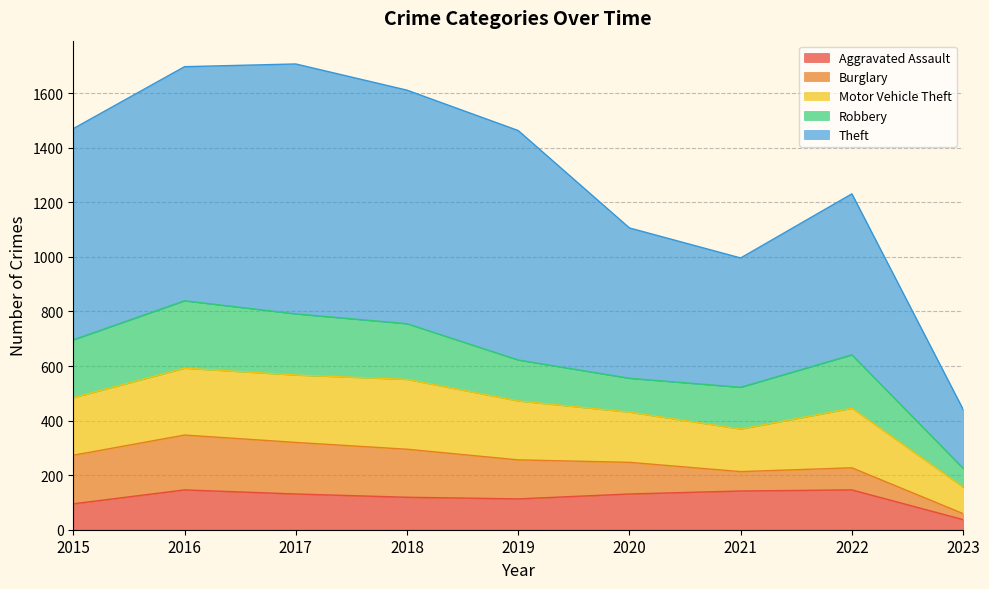

What is the highest value of the Burglary series?

201